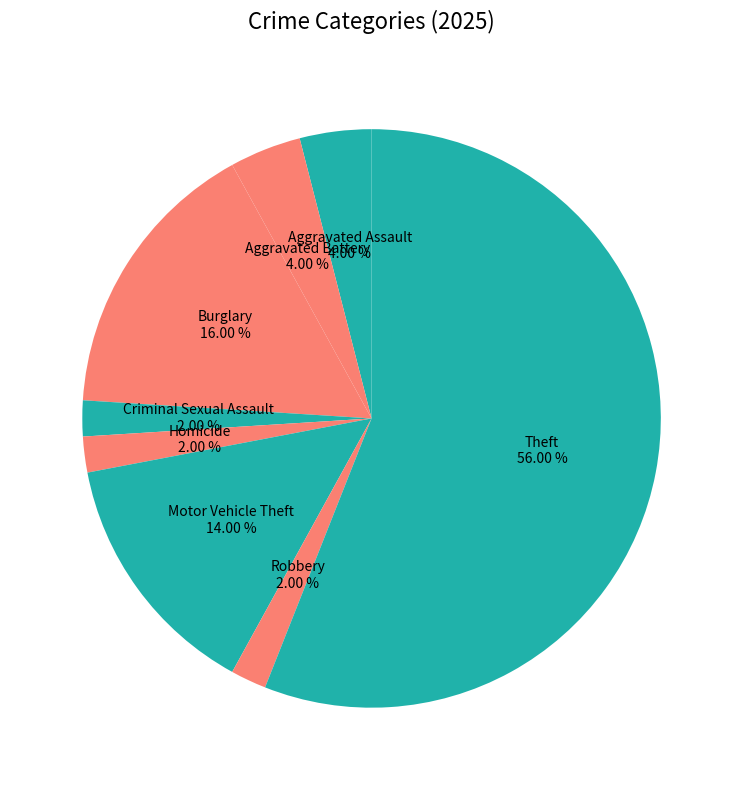

Between Burglary and Motor Vehicle Theft, which is larger?

Burglary